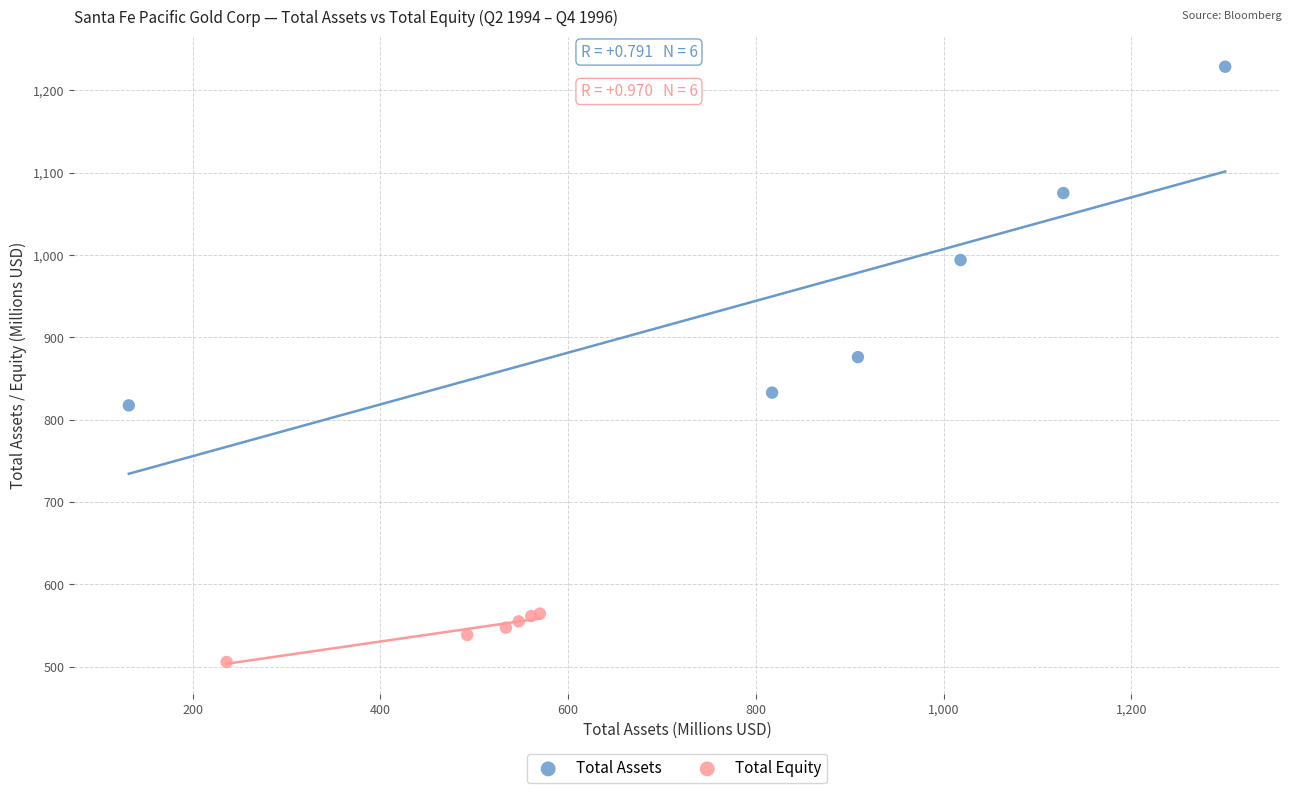

What are all the series names shown in the legend?

Total Assets, Total Equity